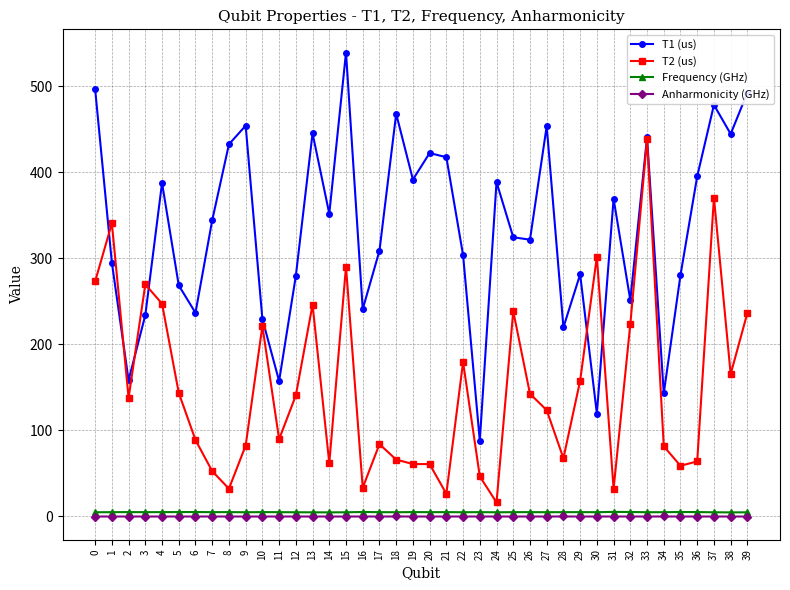

Read the Frequency (GHz) value at 8.

4.8